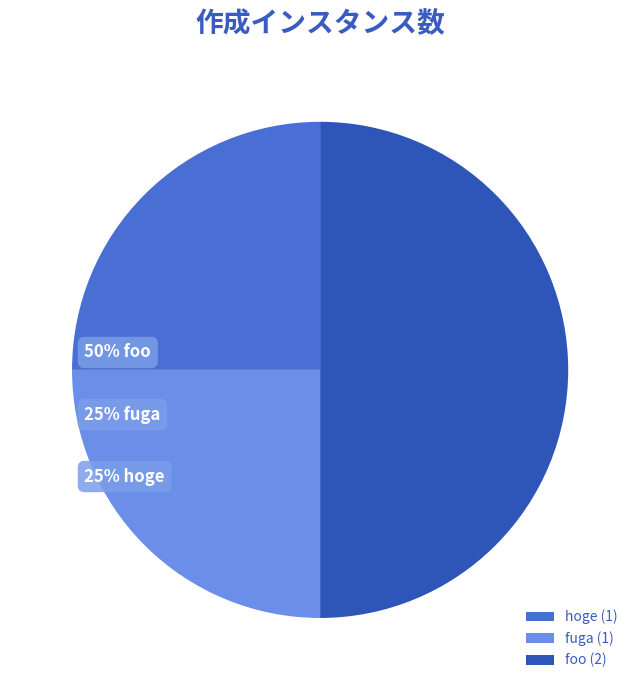

To the nearest percent, what is the average slice percentage?

33%